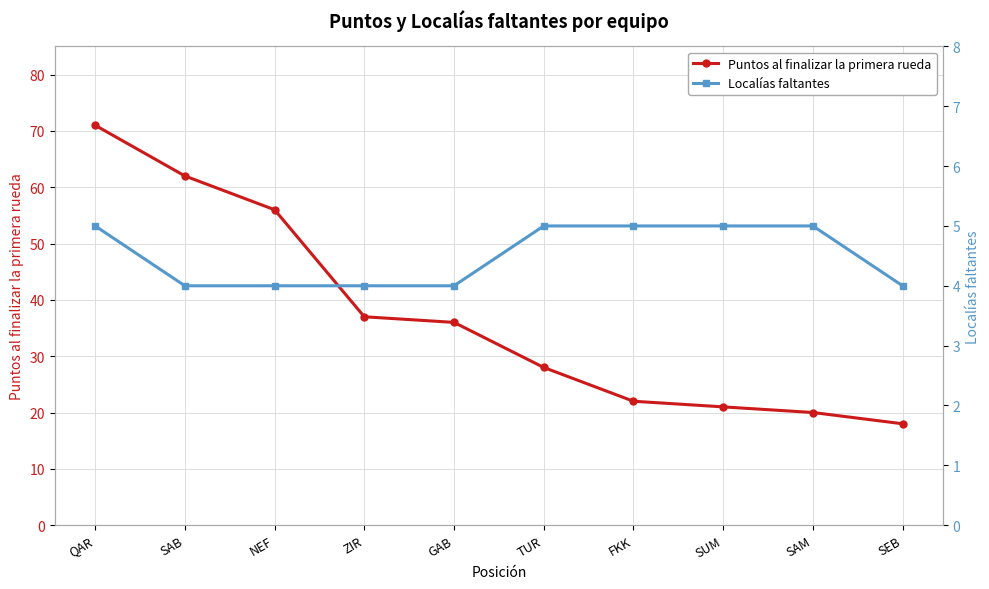

How many data points does each series have?

10